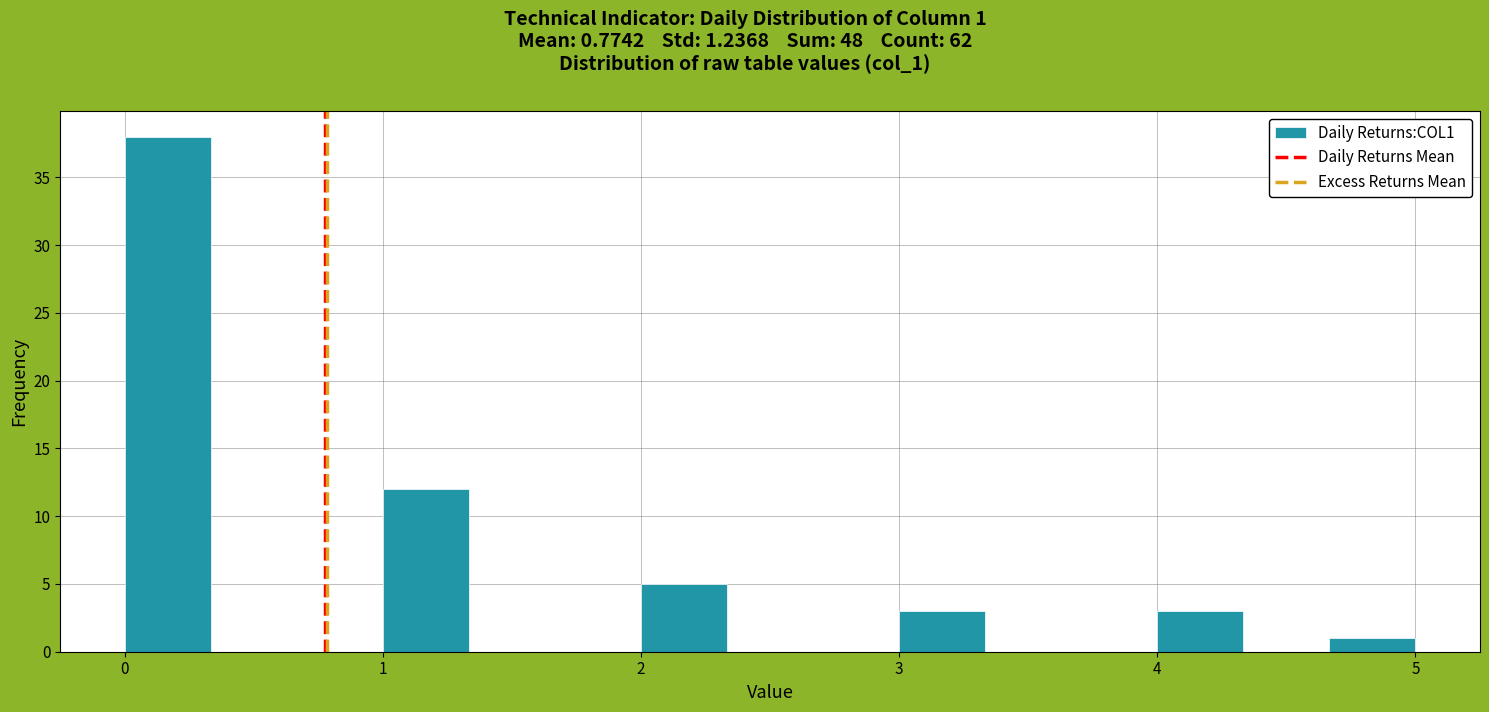

Around what value on the x-axis is the tallest bar? Give the approximate position of its centre, as read against the axis.

0.2